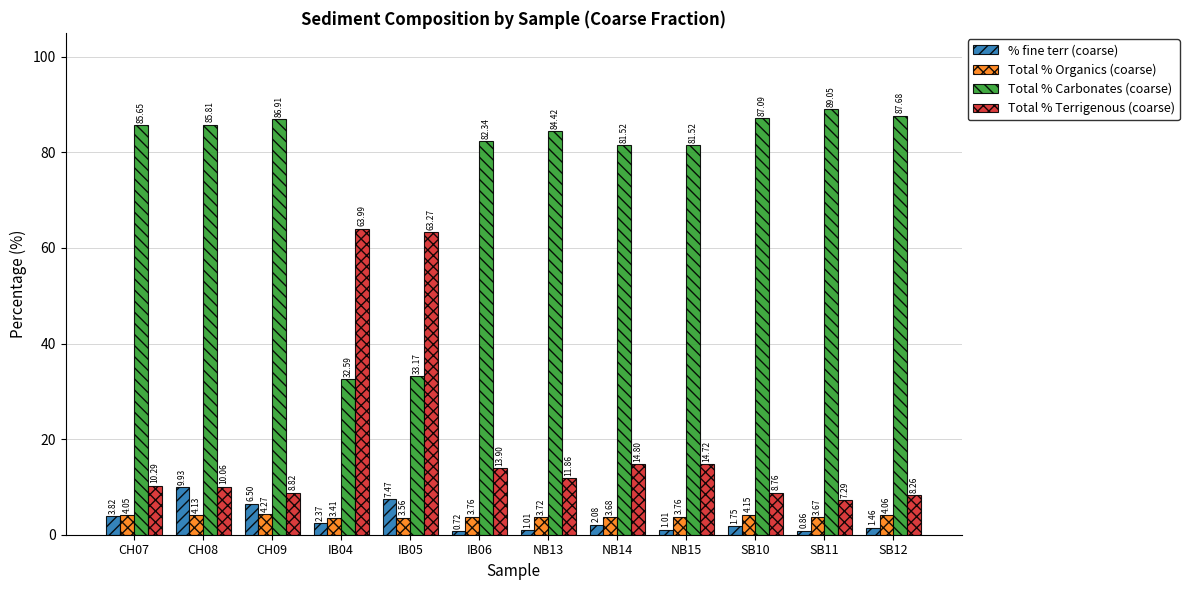

At how many categories does at least one series exceed 2?

12